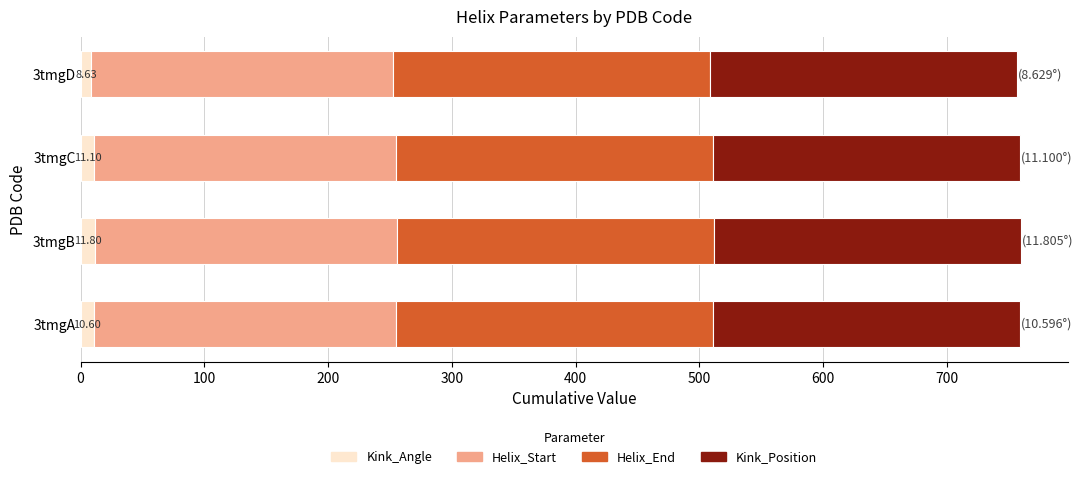

What is the average value of the Kink_Angle series?

10.5